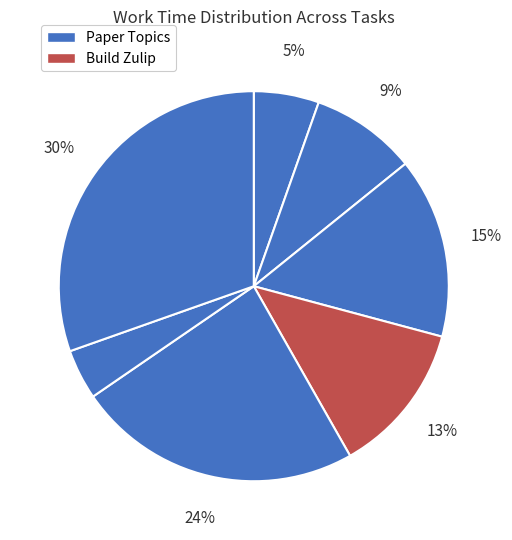

Does any single category account for the majority?

No